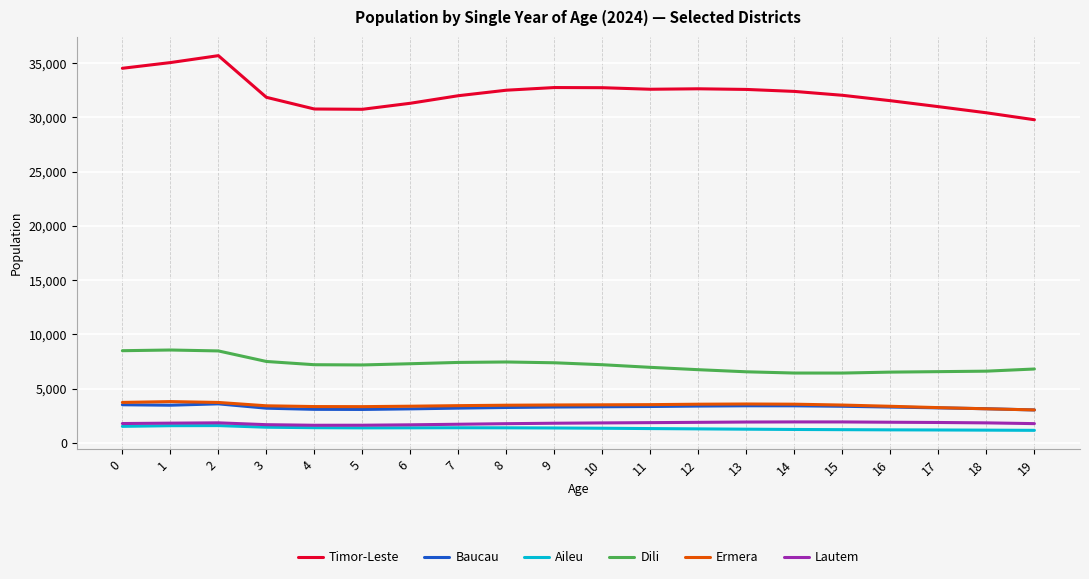

True or false: Ermera and Timor-Leste cross at least once.

False